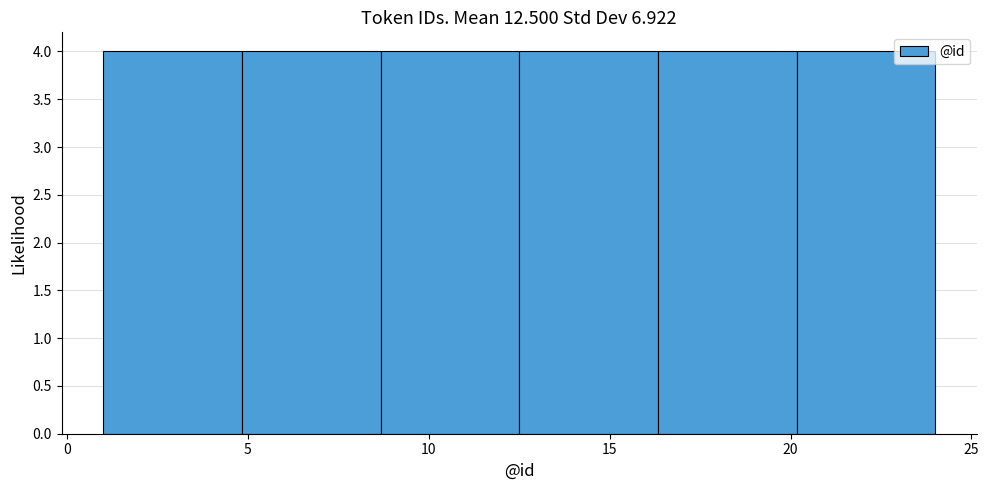

Reading left to right, transcribe this chart: for each bar, give the range it covers on the x-axis and its height. Neither the bar edges nor the heights are printed on the chart, so give them approximately, as read against the axes.

1.0 to 5.0: 4
5.0 to 8.5: 4
8.5 to 12.5: 4
12.5 to 16.5: 4
16.5 to 20.0: 4
20.0 to 24.0: 4